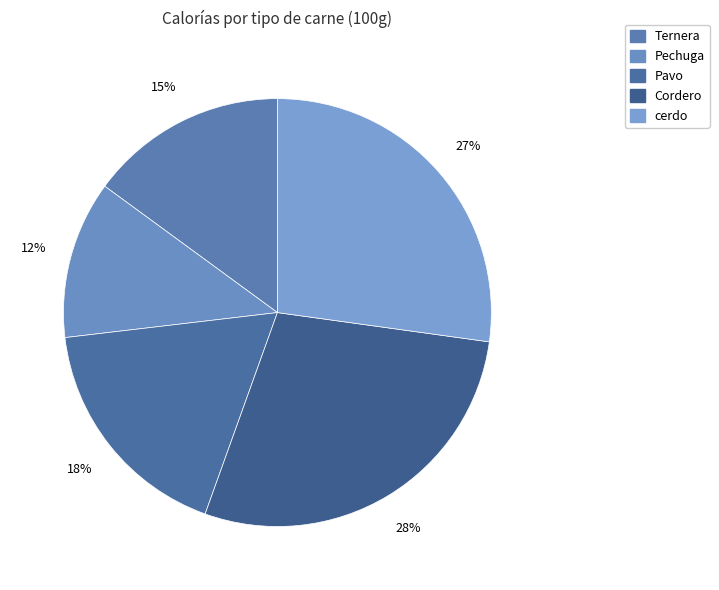

The Pechuga slice represents 1% of the pie. True or false?

False